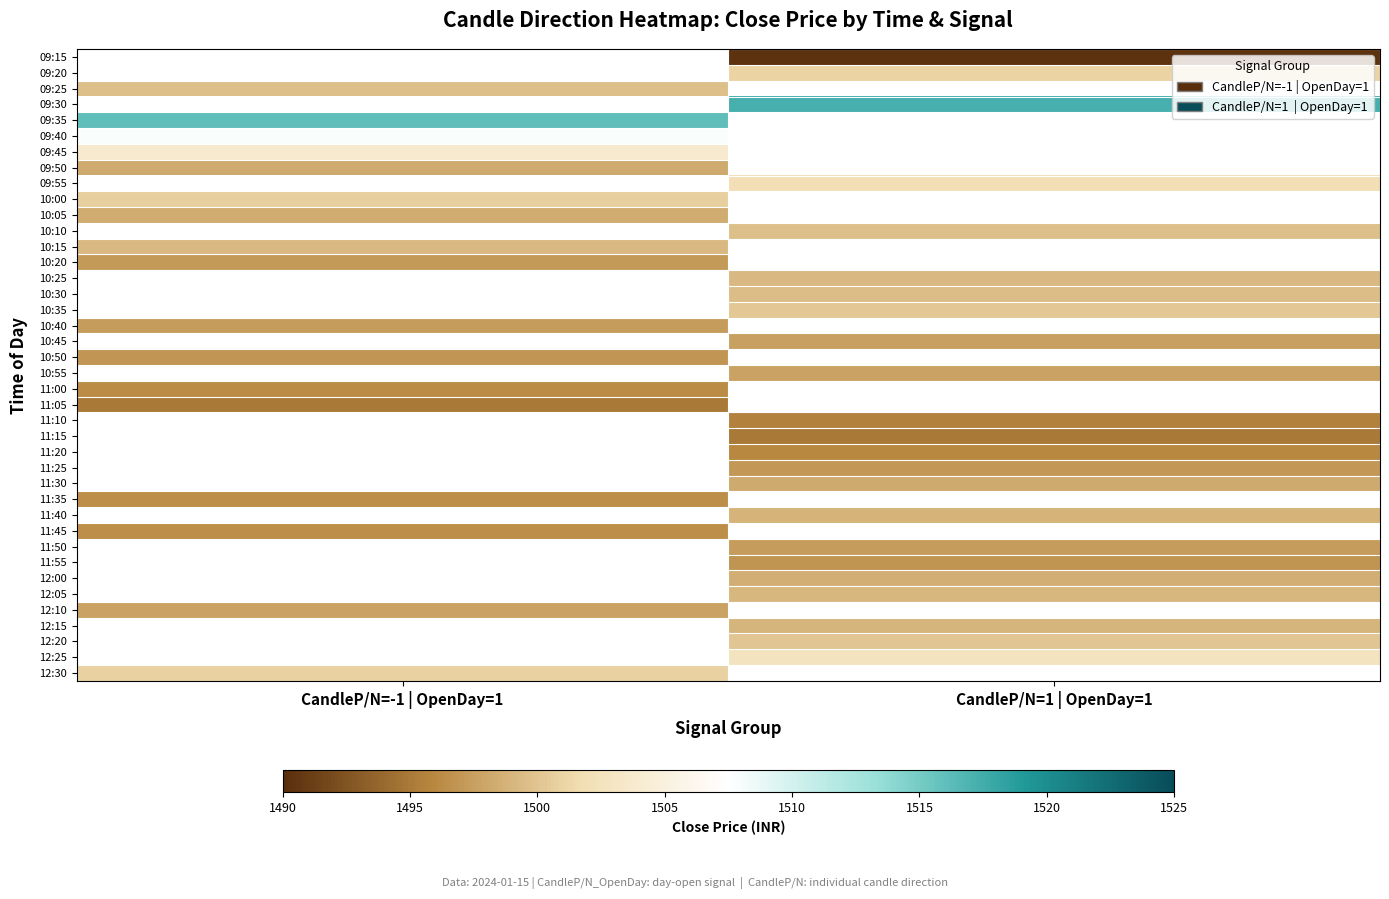

Which category has the lowest value across all series?

CandleP/N=1 | OpenDay=1